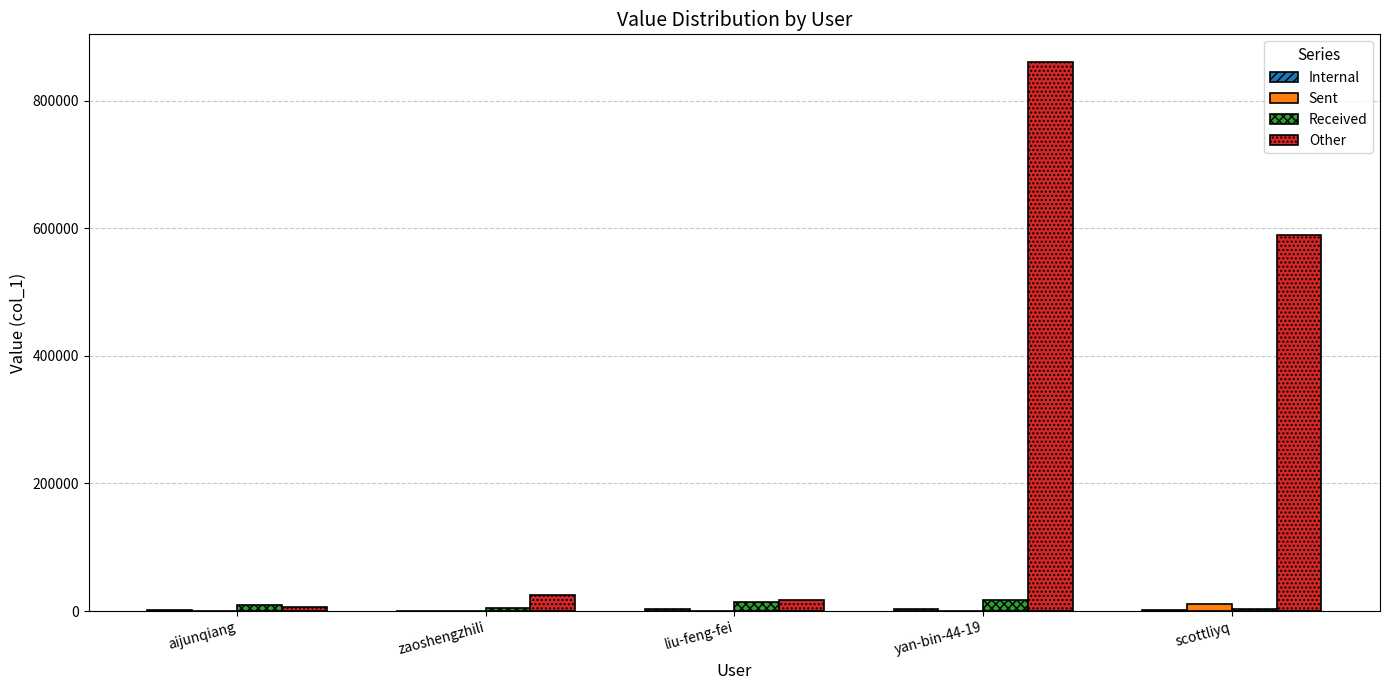

What is the highest value of the Sent series?

10588